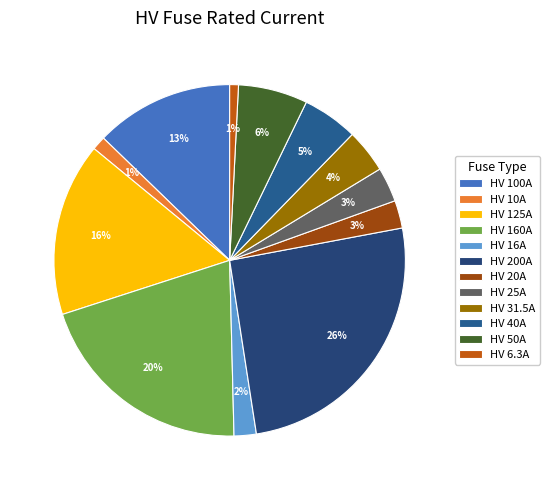

Which category has the smallest portion of the pie?

HV 6.3A